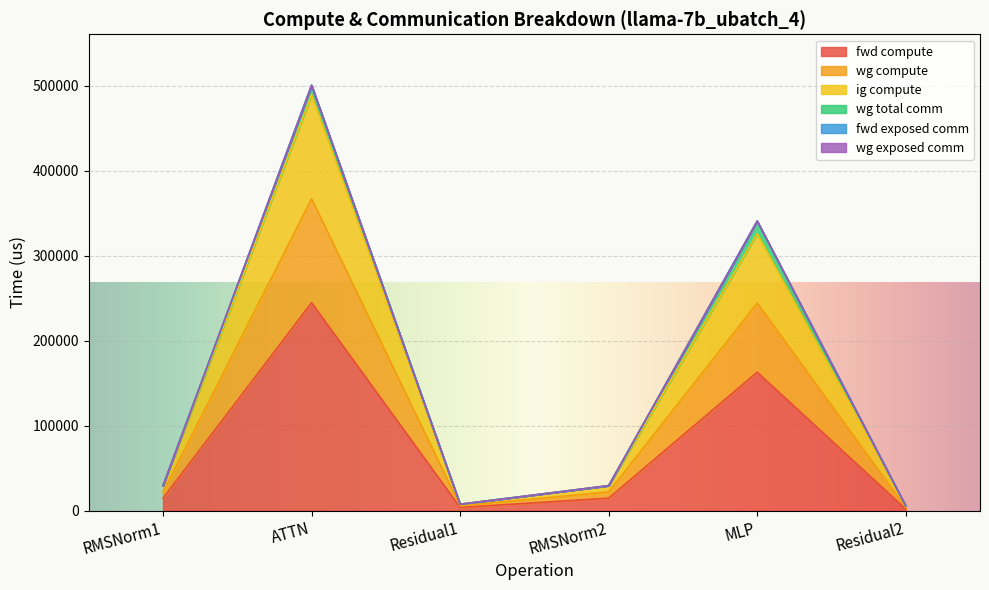

Rank the series at Residual1 from lowest to highest value.

fwd compute, ig compute, wg compute